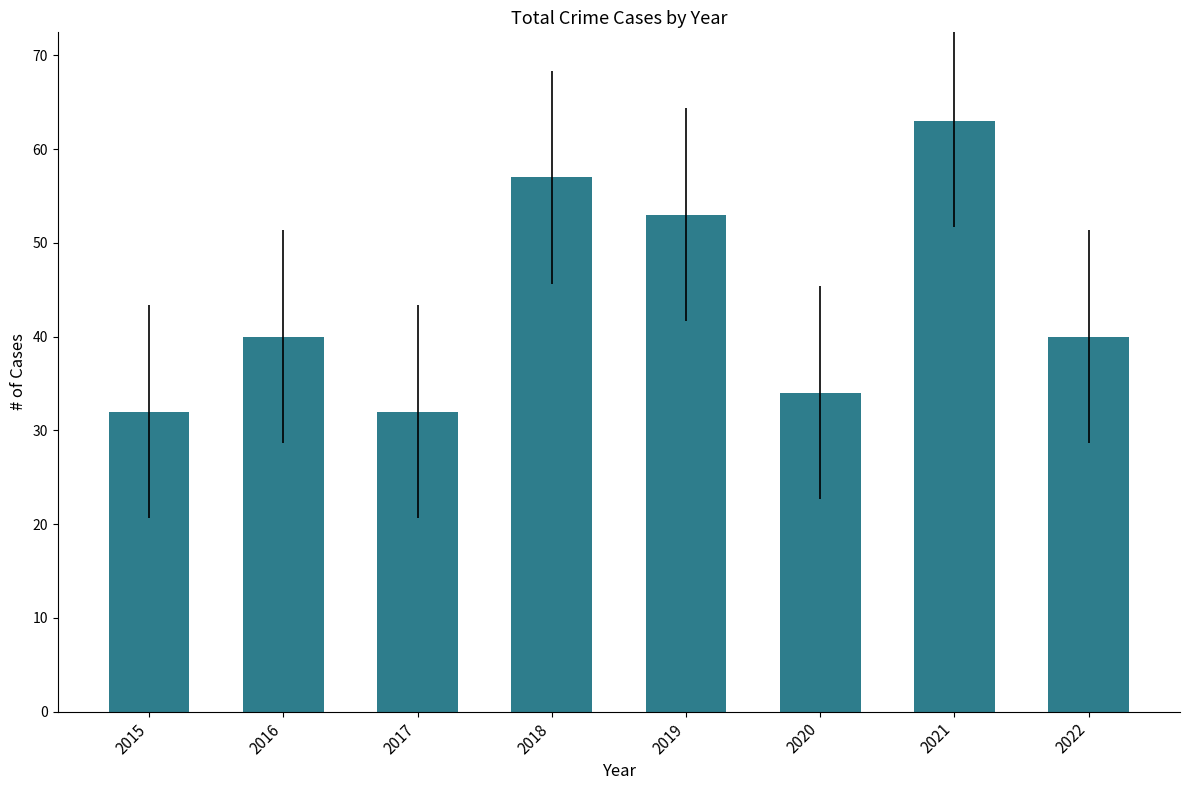

How many distinct data groups are displayed?

1